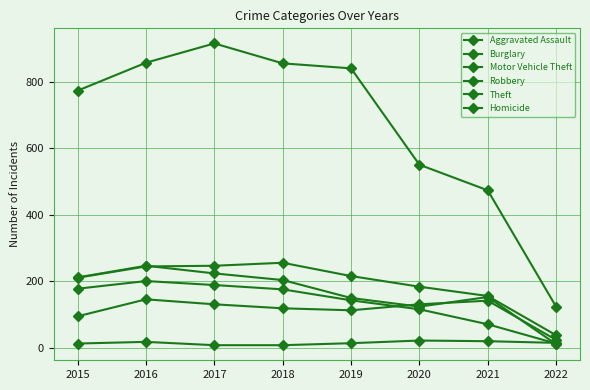

How many lines are shown in the chart?

6